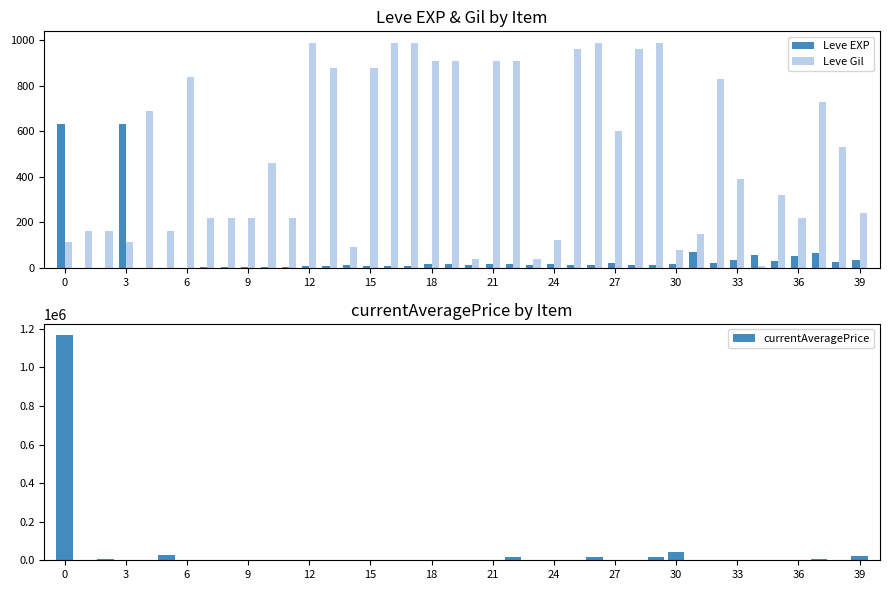

What is the highest value of the Leve Gil series?

990